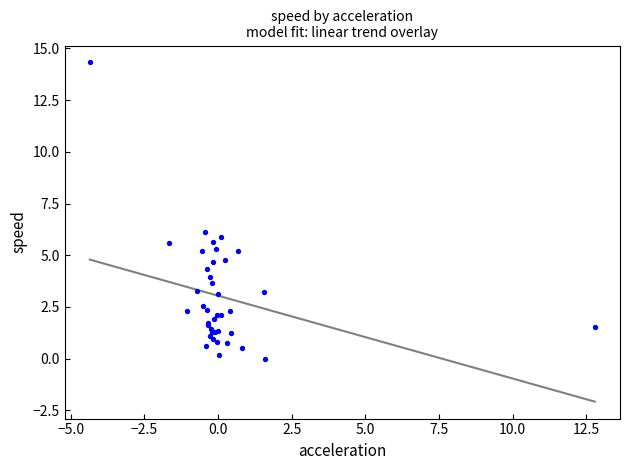

What Y value in the scatter plot is closest to 7?

6.1